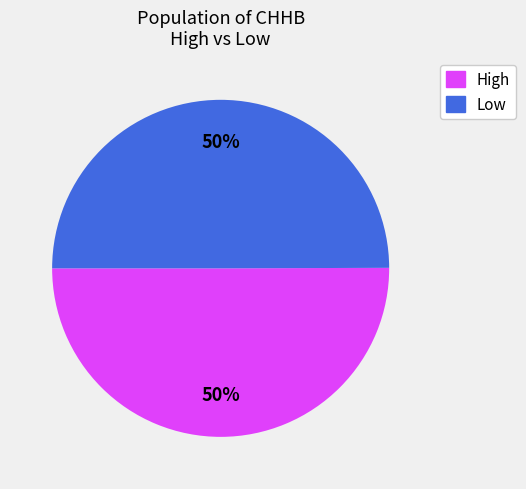

Count the number of slices in the pie.

2